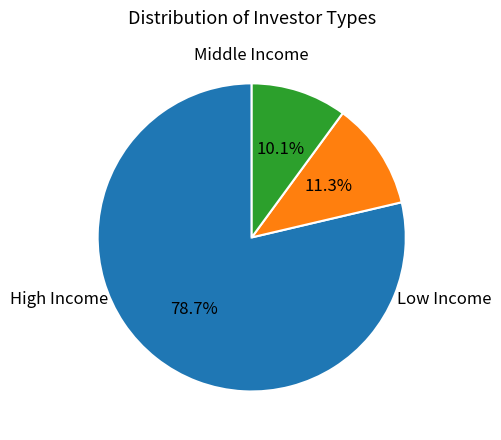

Is there a majority slice in this chart?

Yes